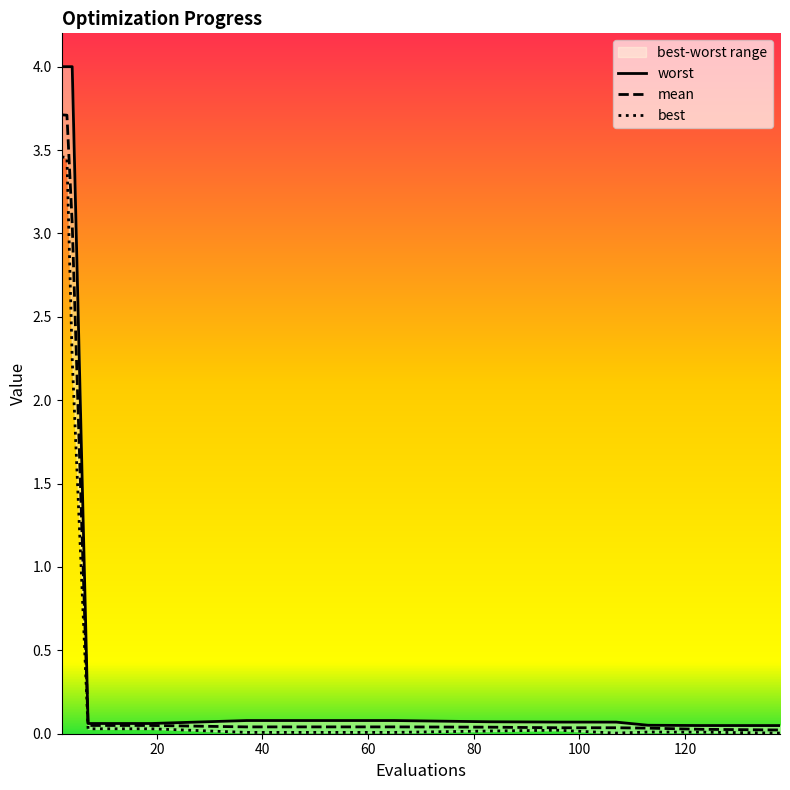

The best series shows 3.4 at 4. True or false?

False